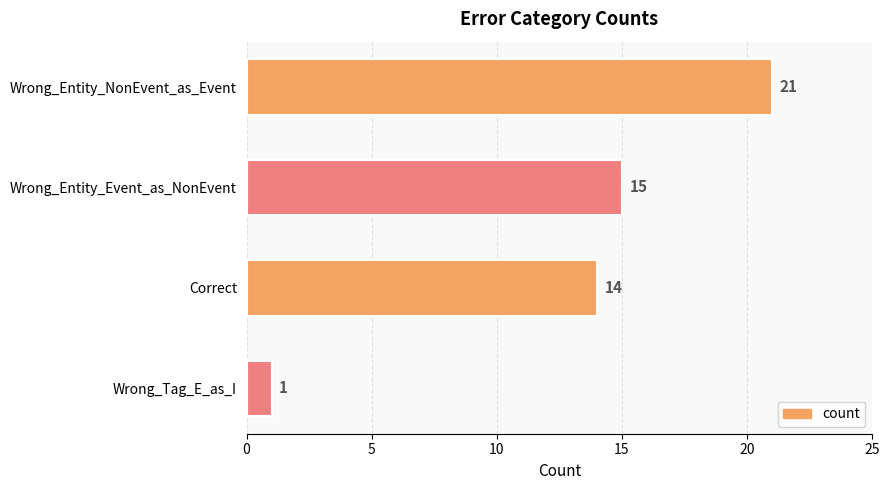

Reading top to bottom, extract all data points from this chart.

21	15	14	1